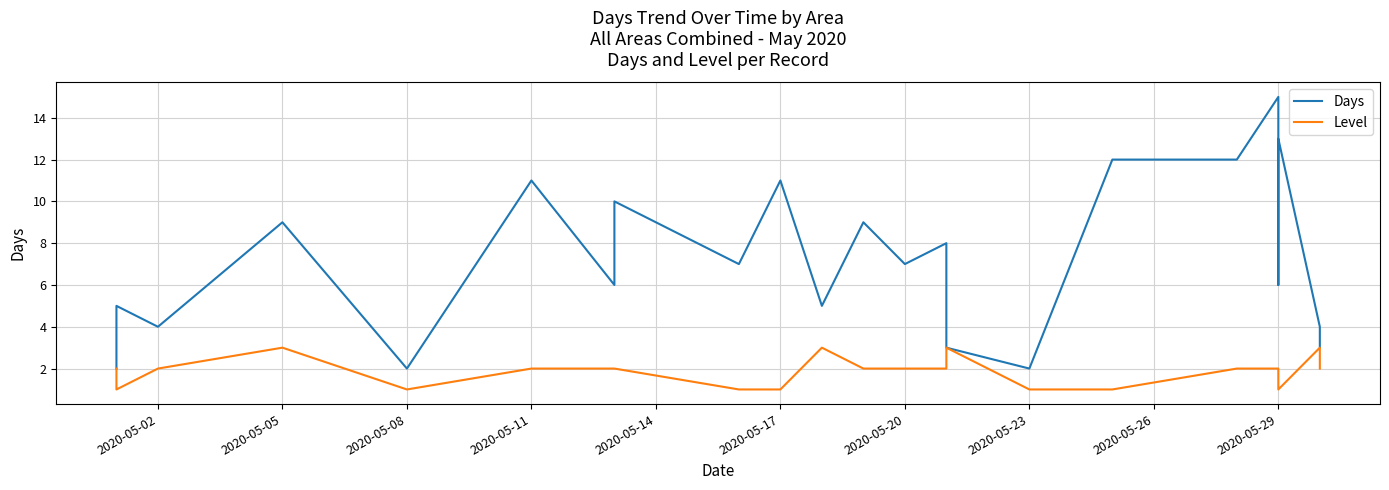

What is the maximum value shown in the chart?

15